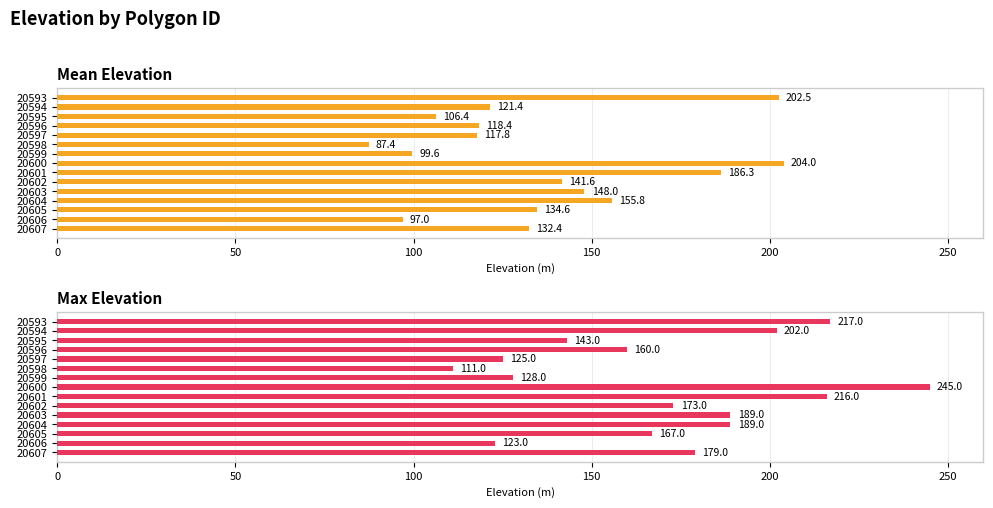

How many bars are there in each group?

2